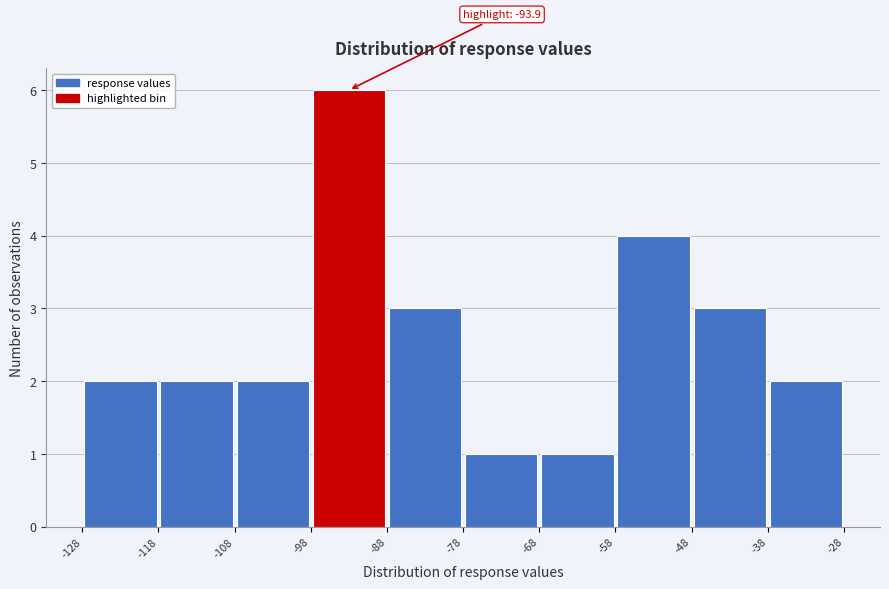

Which range on the x-axis has the tallest bar?

-98 to -88